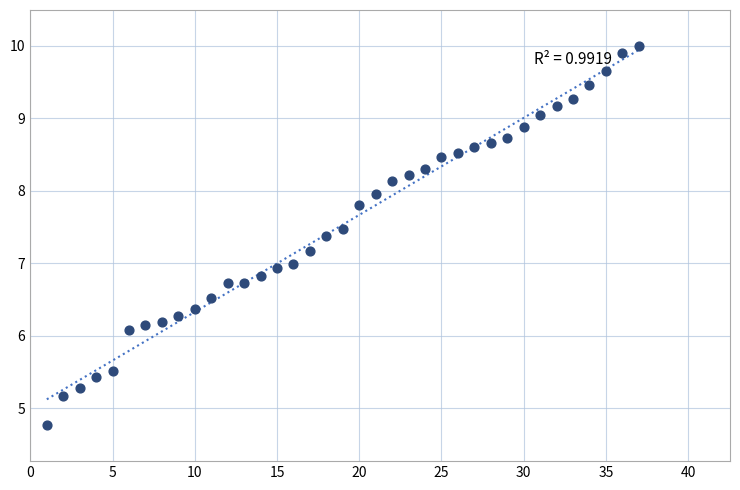

What is the range of X values (max minus min)?

36.0